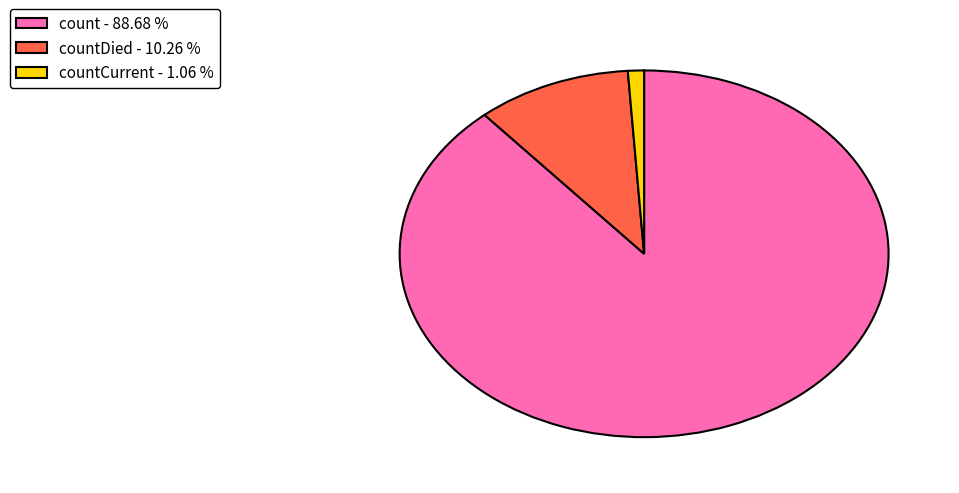

Between countCurrent - 1.06 % and countDied - 10.26 %, which is larger?

countDied - 10.26 %